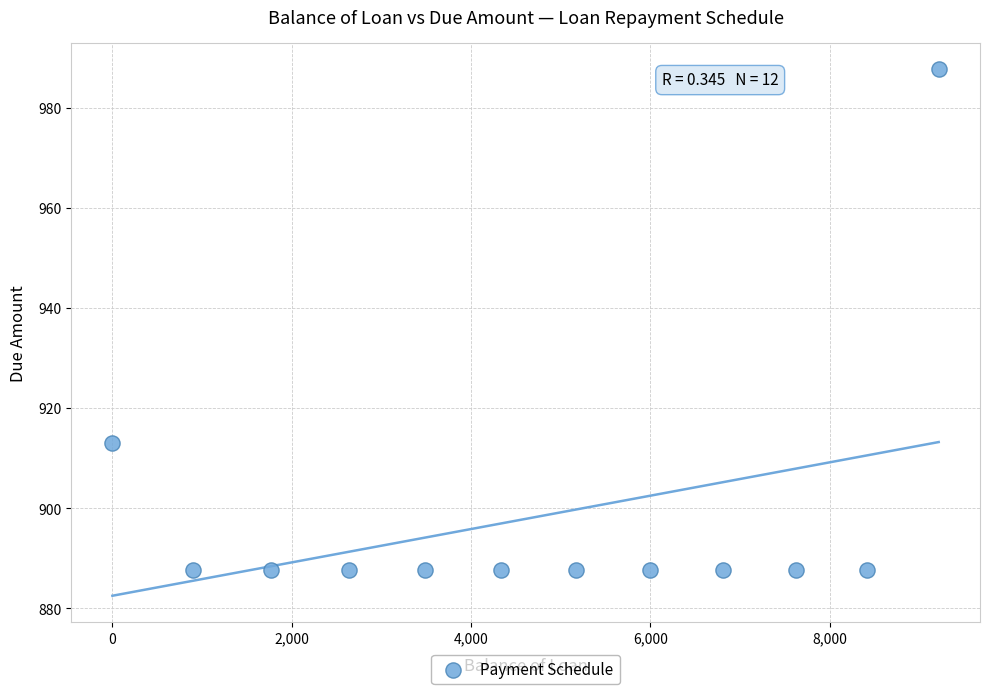

What Y value in the scatter plot is closest to 937?

913.0